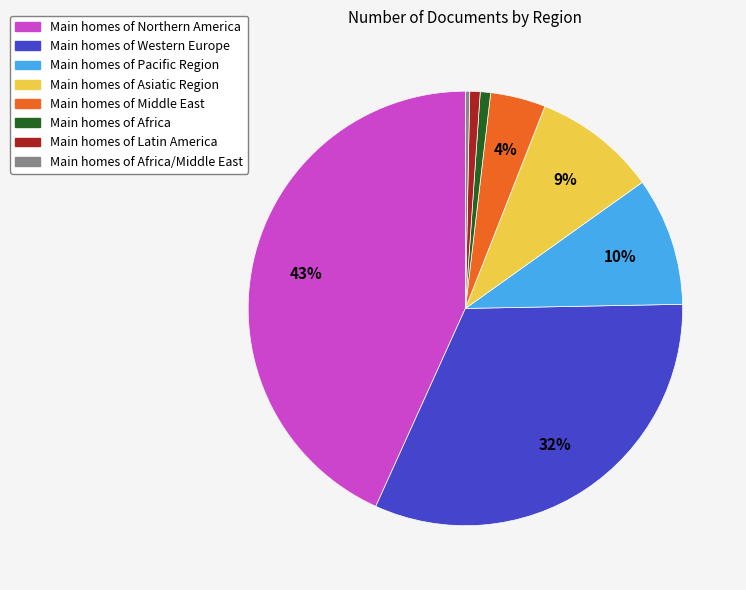

Is the sum of Main homes of Pacific Region and Main homes of Asiatic Region greater than half?

No